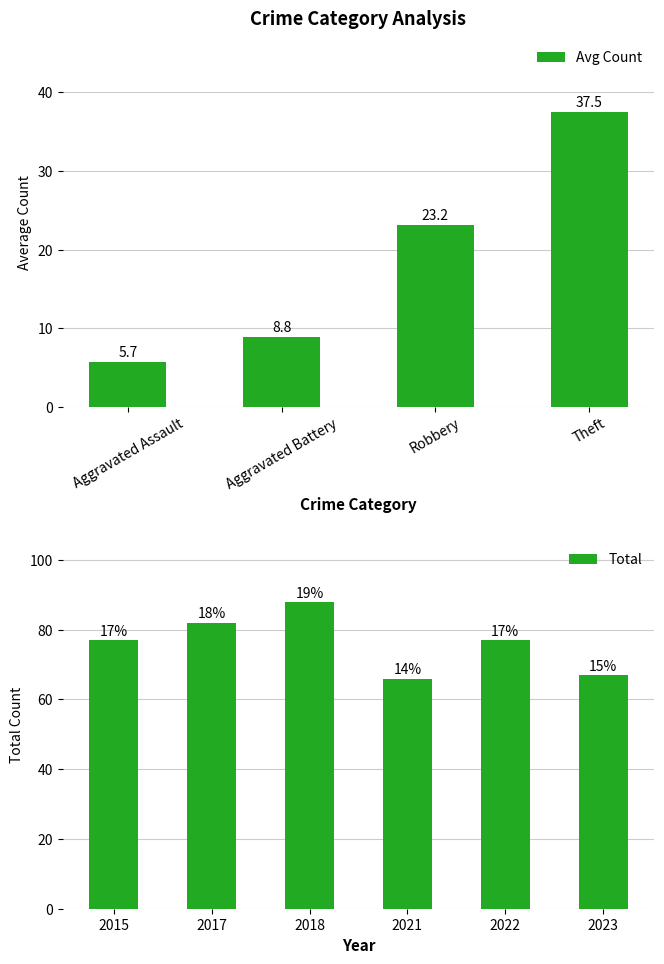

Rank the categories by Avg Count value from lowest to highest.

Aggravated Assault, Aggravated Battery, Robbery, Theft